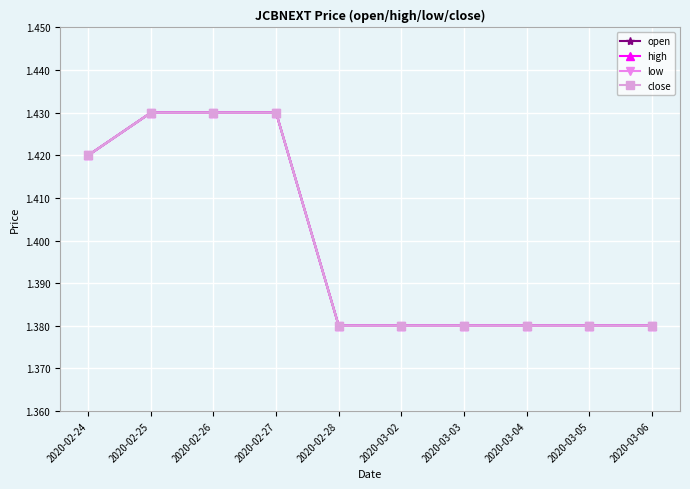

True or false: close has more than 1 interior local peaks.

False